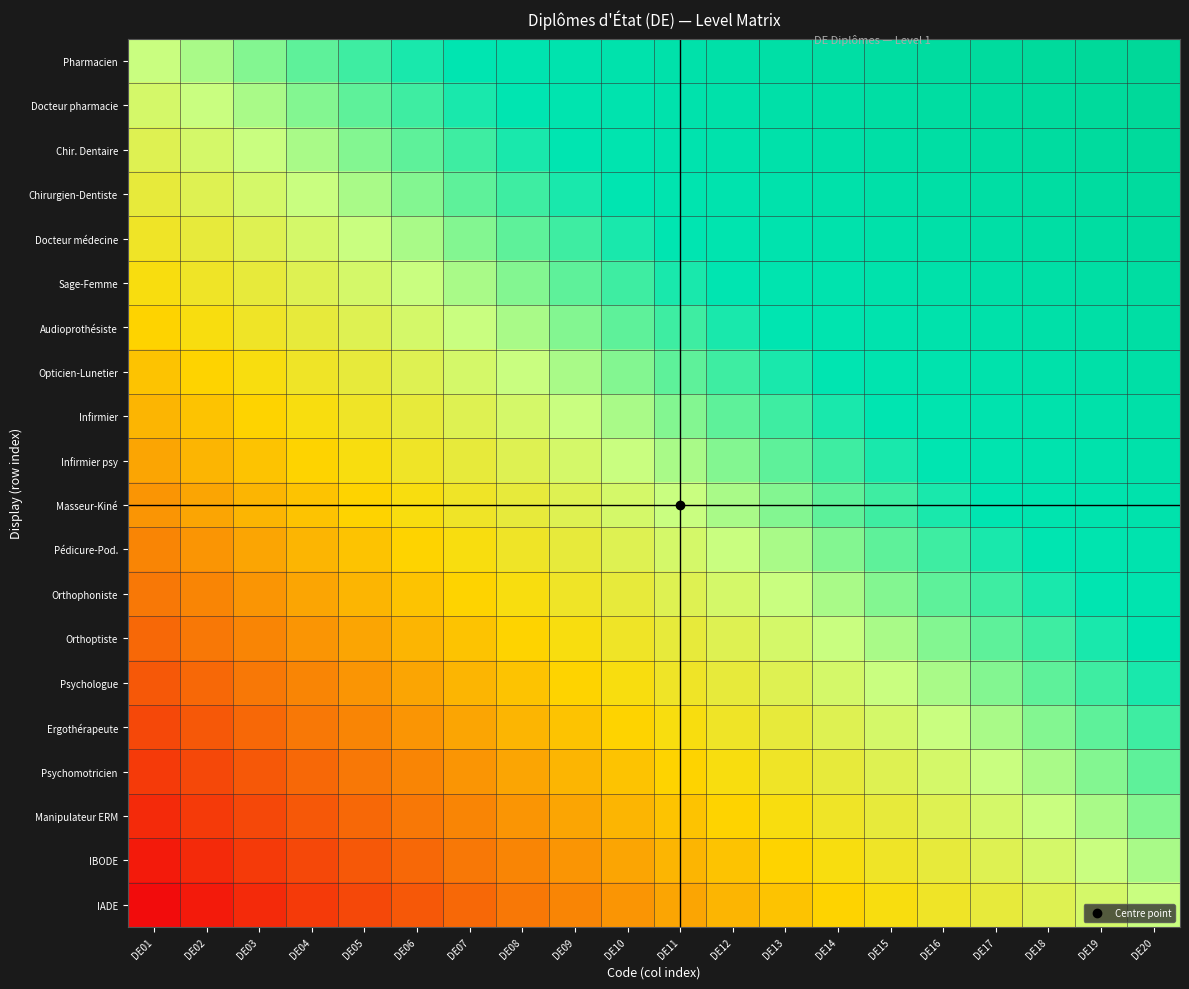

Reading left to right, what are all the values shown in this chart?

Pharmacien: DE01=0.5	DE02=0.5	DE03=0.6	DE04=0.6	DE05=0.6	DE06=0.6	DE07=0.7	DE08=0.7	DE09=0.7	DE10=0.7	DE11=0.8	DE12=0.8	DE13=0.8	DE14=0.8	DE15=0.9	DE16=0.9	DE17=0.9	DE18=0.9	DE19=1.0	DE20=1.0
Docteur pharmacie: DE01=0.5	DE02=0.5	DE03=0.5	DE04=0.6	DE05=0.6	DE06=0.6	DE07=0.6	DE08=0.7	DE09=0.7	DE10=0.7	DE11=0.7	DE12=0.8	DE13=0.8	DE14=0.8	DE15=0.8	DE16=0.9	DE17=0.9	DE18=0.9	DE19=0.9	DE20=1.0
Chir. Dentaire: DE01=0.4	DE02=0.5	DE03=0.5	DE04=0.5	DE05=0.6	DE06=0.6	DE07=0.6	DE08=0.6	DE09=0.7	DE10=0.7	DE11=0.7	DE12=0.7	DE13=0.8	DE14=0.8	DE15=0.8	DE16=0.8	DE17=0.9	DE18=0.9	DE19=0.9	DE20=0.9
Chirurgien-Dentiste: DE01=0.4	DE02=0.4	DE03=0.5	DE04=0.5	DE05=0.5	DE06=0.6	DE07=0.6	DE08=0.6	DE09=0.6	DE10=0.7	DE11=0.7	DE12=0.7	DE13=0.7	DE14=0.8	DE15=0.8	DE16=0.8	DE17=0.8	DE18=0.9	DE19=0.9	DE20=0.9
Docteur médecine: DE01=0.4	DE02=0.4	DE03=0.4	DE04=0.5	DE05=0.5	DE06=0.5	DE07=0.6	DE08=0.6	DE09=0.6	DE10=0.6	DE11=0.7	DE12=0.7	DE13=0.7	DE14=0.7	DE15=0.8	DE16=0.8	DE17=0.8	DE18=0.8	DE19=0.9	DE20=0.9
Sage-Femme: DE01=0.4	DE02=0.4	DE03=0.4	DE04=0.4	DE05=0.5	DE06=0.5	DE07=0.5	DE08=0.6	DE09=0.6	DE10=0.6	DE11=0.6	DE12=0.7	DE13=0.7	DE14=0.7	DE15=0.7	DE16=0.8	DE17=0.8	DE18=0.8	DE19=0.8	DE20=0.9
Audioprothésiste: DE01=0.3	DE02=0.4	DE03=0.4	DE04=0.4	DE05=0.4	DE06=0.5	DE07=0.5	DE08=0.5	DE09=0.6	DE10=0.6	DE11=0.6	DE12=0.6	DE13=0.7	DE14=0.7	DE15=0.7	DE16=0.7	DE17=0.8	DE18=0.8	DE19=0.8	DE20=0.8
Opticien-Lunetier: DE01=0.3	DE02=0.3	DE03=0.4	DE04=0.4	DE05=0.4	DE06=0.4	DE07=0.5	DE08=0.5	DE09=0.5	DE10=0.6	DE11=0.6	DE12=0.6	DE13=0.6	DE14=0.7	DE15=0.7	DE16=0.7	DE17=0.7	DE18=0.8	DE19=0.8	DE20=0.8
Infirmier: DE01=0.3	DE02=0.3	DE03=0.3	DE04=0.4	DE05=0.4	DE06=0.4	DE07=0.4	DE08=0.5	DE09=0.5	DE10=0.5	DE11=0.6	DE12=0.6	DE13=0.6	DE14=0.6	DE15=0.7	DE16=0.7	DE17=0.7	DE18=0.7	DE19=0.8	DE20=0.8
Infirmier psy: DE01=0.3	DE02=0.3	DE03=0.3	DE04=0.3	DE05=0.4	DE06=0.4	DE07=0.4	DE08=0.4	DE09=0.5	DE10=0.5	DE11=0.5	DE12=0.6	DE13=0.6	DE14=0.6	DE15=0.6	DE16=0.7	DE17=0.7	DE18=0.7	DE19=0.7	DE20=0.8
Masseur-Kiné: DE01=0.2	DE02=0.3	DE03=0.3	DE04=0.3	DE05=0.3	DE06=0.4	DE07=0.4	DE08=0.4	DE09=0.4	DE10=0.5	DE11=0.5	DE12=0.5	DE13=0.6	DE14=0.6	DE15=0.6	DE16=0.6	DE17=0.7	DE18=0.7	DE19=0.7	DE20=0.7
Pédicure-Pod.: DE01=0.2	DE02=0.2	DE03=0.3	DE04=0.3	DE05=0.3	DE06=0.3	DE07=0.4	DE08=0.4	DE09=0.4	DE10=0.4	DE11=0.5	DE12=0.5	DE13=0.5	DE14=0.6	DE15=0.6	DE16=0.6	DE17=0.6	DE18=0.7	DE19=0.7	DE20=0.7
Orthophoniste: DE01=0.2	DE02=0.2	DE03=0.2	DE04=0.3	DE05=0.3	DE06=0.3	DE07=0.3	DE08=0.4	DE09=0.4	DE10=0.4	DE11=0.4	DE12=0.5	DE13=0.5	DE14=0.5	DE15=0.6	DE16=0.6	DE17=0.6	DE18=0.6	DE19=0.7	DE20=0.7
Orthoptiste: DE01=0.2	DE02=0.2	DE03=0.2	DE04=0.2	DE05=0.3	DE06=0.3	DE07=0.3	DE08=0.3	DE09=0.4	DE10=0.4	DE11=0.4	DE12=0.4	DE13=0.5	DE14=0.5	DE15=0.5	DE16=0.6	DE17=0.6	DE18=0.6	DE19=0.6	DE20=0.7
Psychologue: DE01=0.1	DE02=0.2	DE03=0.2	DE04=0.2	DE05=0.2	DE06=0.3	DE07=0.3	DE08=0.3	DE09=0.3	DE10=0.4	DE11=0.4	DE12=0.4	DE13=0.4	DE14=0.5	DE15=0.5	DE16=0.5	DE17=0.6	DE18=0.6	DE19=0.6	DE20=0.6
Ergothérapeute: DE01=0.1	DE02=0.1	DE03=0.2	DE04=0.2	DE05=0.2	DE06=0.2	DE07=0.3	DE08=0.3	DE09=0.3	DE10=0.3	DE11=0.4	DE12=0.4	DE13=0.4	DE14=0.4	DE15=0.5	DE16=0.5	DE17=0.5	DE18=0.6	DE19=0.6	DE20=0.6
Psychomotricien: DE01=0.1	DE02=0.1	DE03=0.1	DE04=0.2	DE05=0.2	DE06=0.2	DE07=0.2	DE08=0.3	DE09=0.3	DE10=0.3	DE11=0.3	DE12=0.4	DE13=0.4	DE14=0.4	DE15=0.4	DE16=0.5	DE17=0.5	DE18=0.5	DE19=0.6	DE20=0.6
Manipulateur ERM: DE01=0.1	DE02=0.1	DE03=0.1	DE04=0.1	DE05=0.2	DE06=0.2	DE07=0.2	DE08=0.2	DE09=0.3	DE10=0.3	DE11=0.3	DE12=0.3	DE13=0.4	DE14=0.4	DE15=0.4	DE16=0.4	DE17=0.5	DE18=0.5	DE19=0.5	DE20=0.6
IBODE: DE01=0.0	DE02=0.1	DE03=0.1	DE04=0.1	DE05=0.1	DE06=0.2	DE07=0.2	DE08=0.2	DE09=0.2	DE10=0.3	DE11=0.3	DE12=0.3	DE13=0.3	DE14=0.4	DE15=0.4	DE16=0.4	DE17=0.4	DE18=0.5	DE19=0.5	DE20=0.5
IADE: DE01=0.0	DE02=0.0	DE03=0.1	DE04=0.1	DE05=0.1	DE06=0.1	DE07=0.2	DE08=0.2	DE09=0.2	DE10=0.2	DE11=0.3	DE12=0.3	DE13=0.3	DE14=0.3	DE15=0.4	DE16=0.4	DE17=0.4	DE18=0.4	DE19=0.5	DE20=0.5